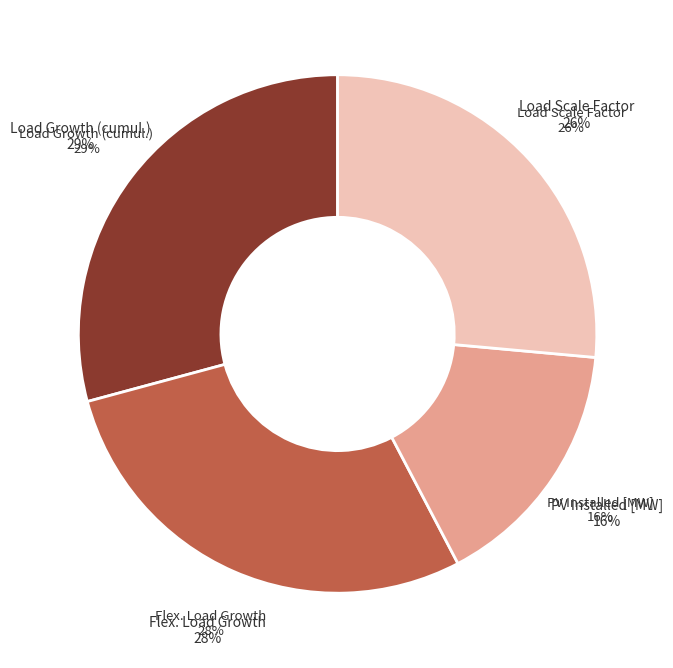

To the nearest percent, what is the average slice percentage?

25%